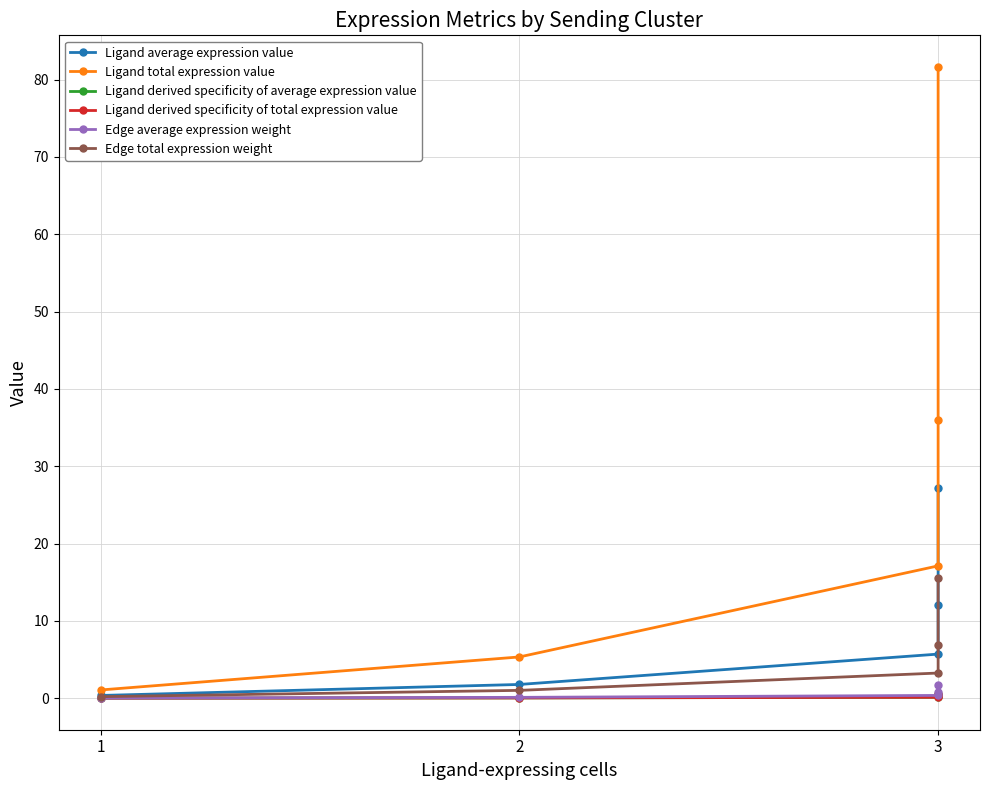

True or false: Edge total expression weight and Ligand derived specificity of average expression value intersect in this chart.

False